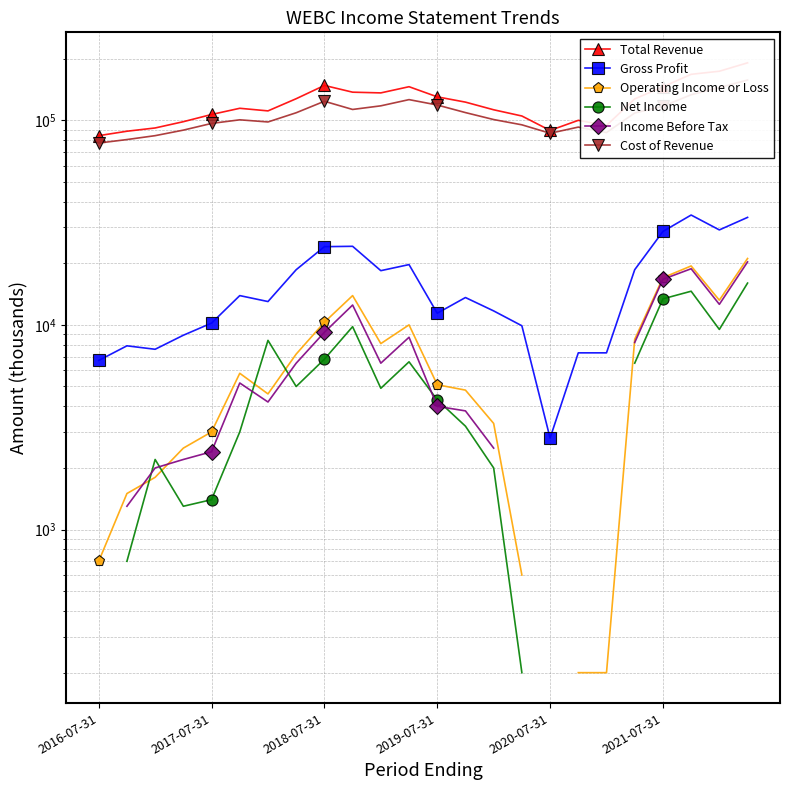

Count the number of categories in the chart.

24